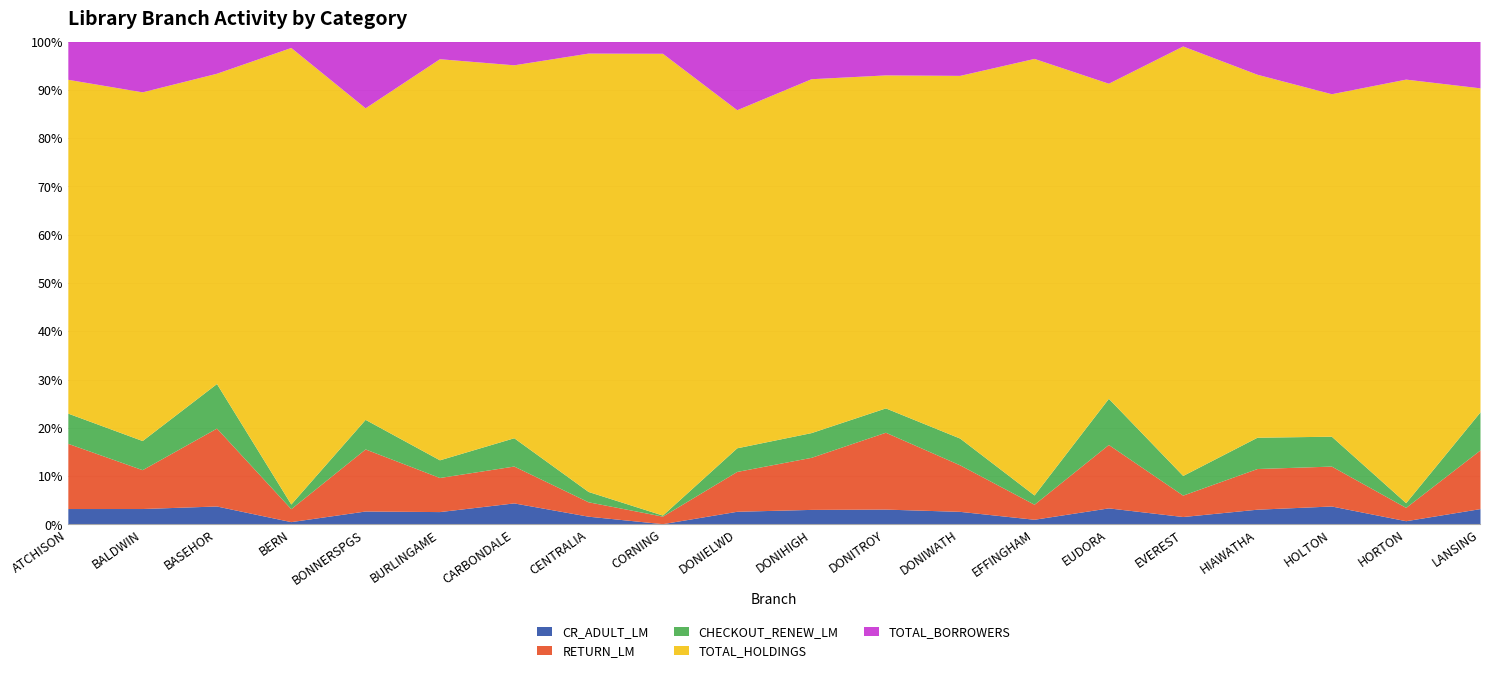

True or false: CR_ADULT_LM and CHECKOUT_RENEW_LM intersect in this chart.

False